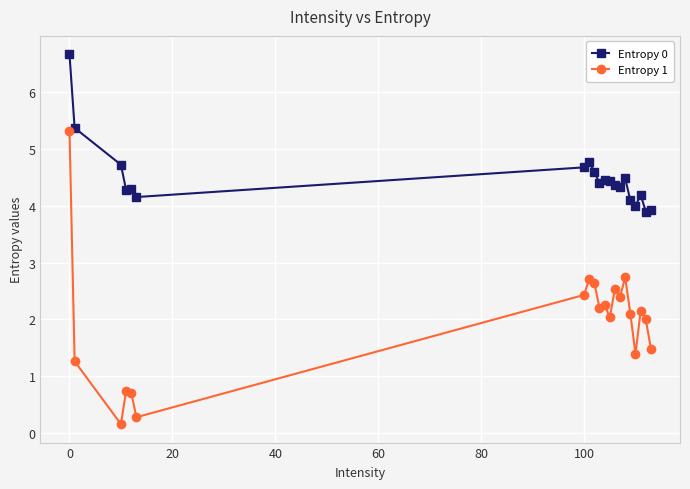

Which series has the largest total across all categories?

Entropy 0